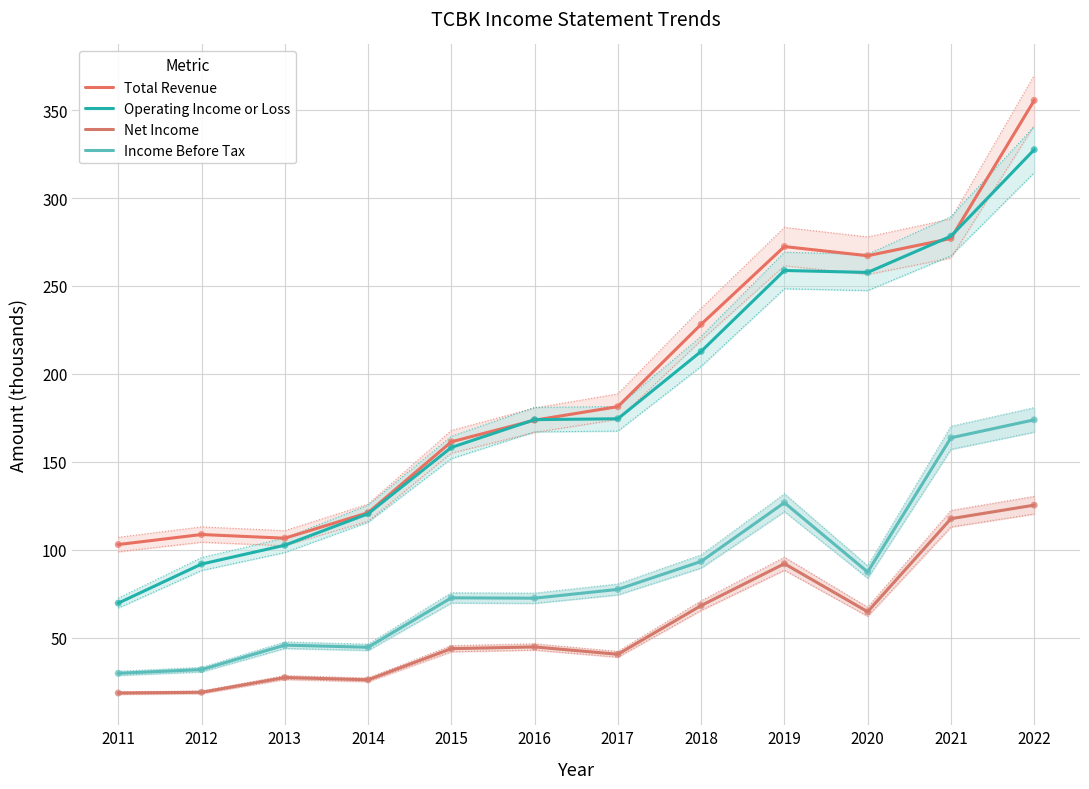

Which series reaches the maximum Y coordinate?

Total Revenue